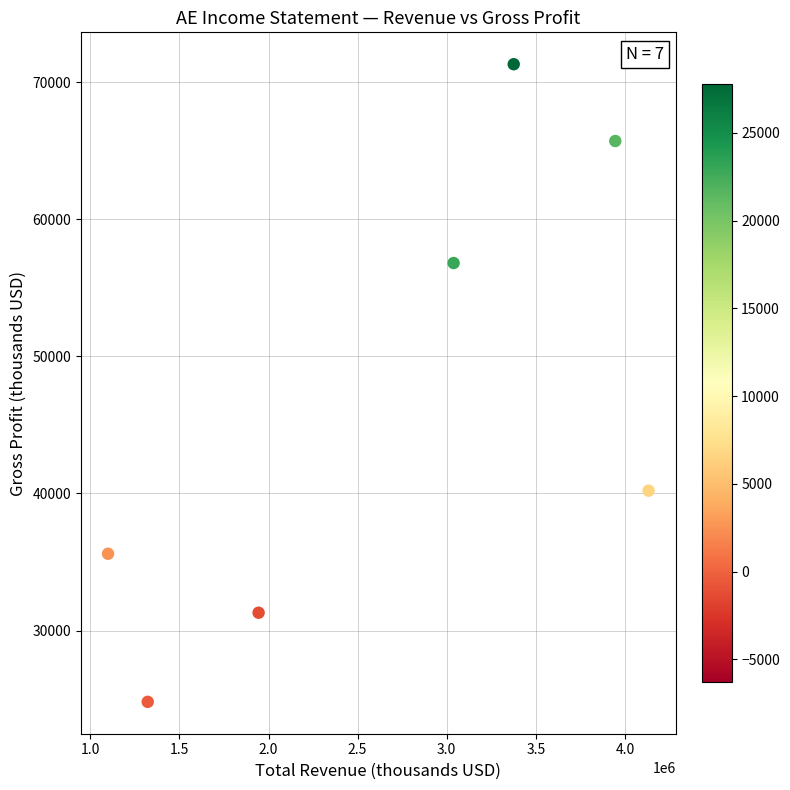

What is the average X value?

2694214